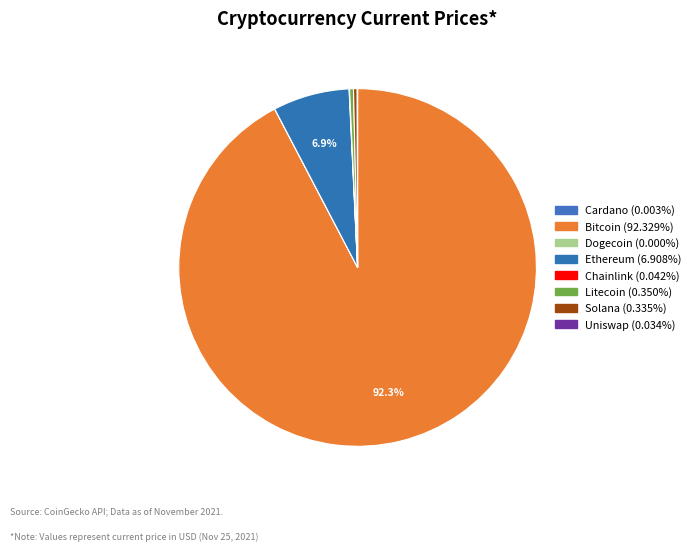

Which category accounts for the majority?

btc